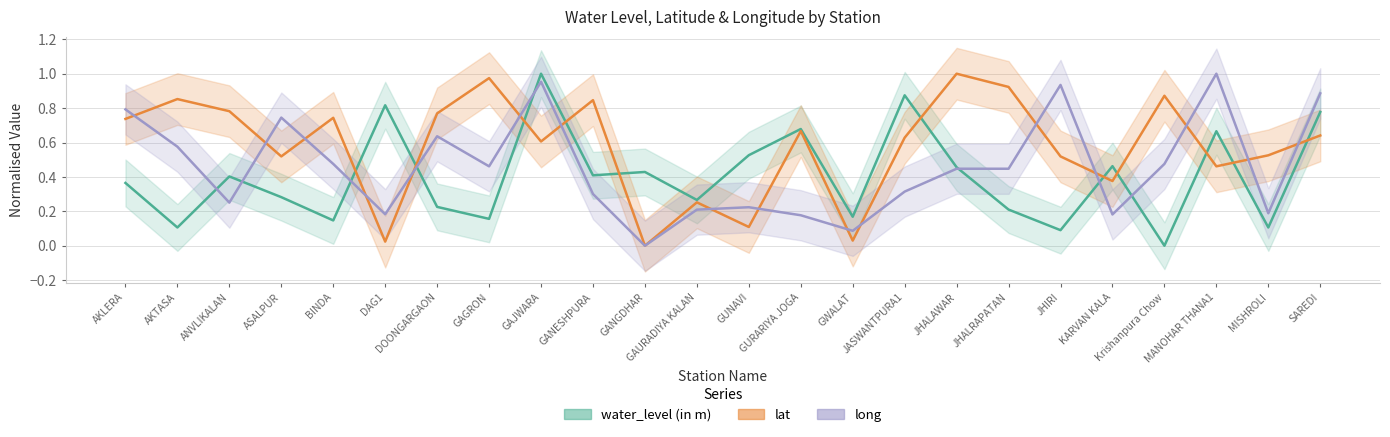

What is the maximum value shown in the chart?

1.0